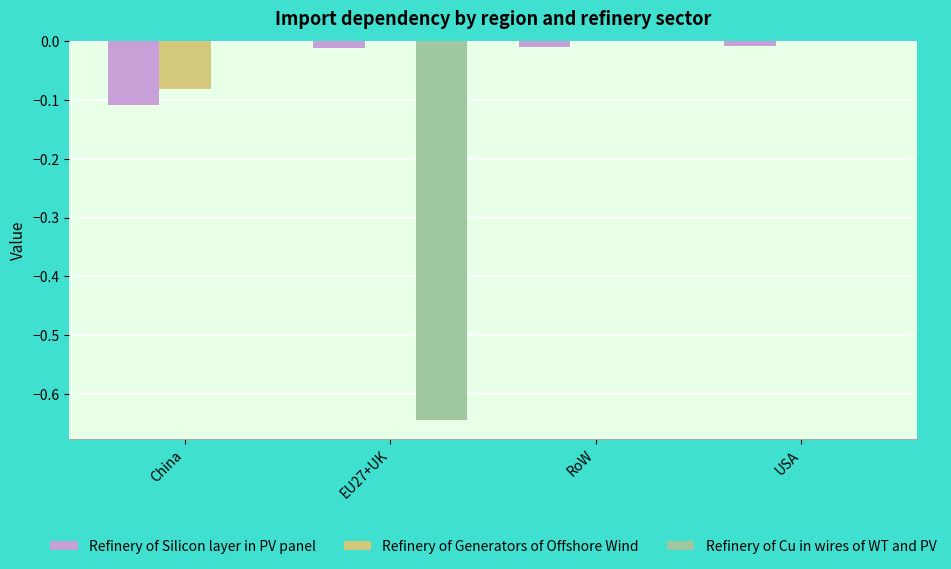

Is the value of Refinery of Cu in wires of WT and PV at China greater than the value of Refinery of Generators of Offshore Wind at China?

Yes